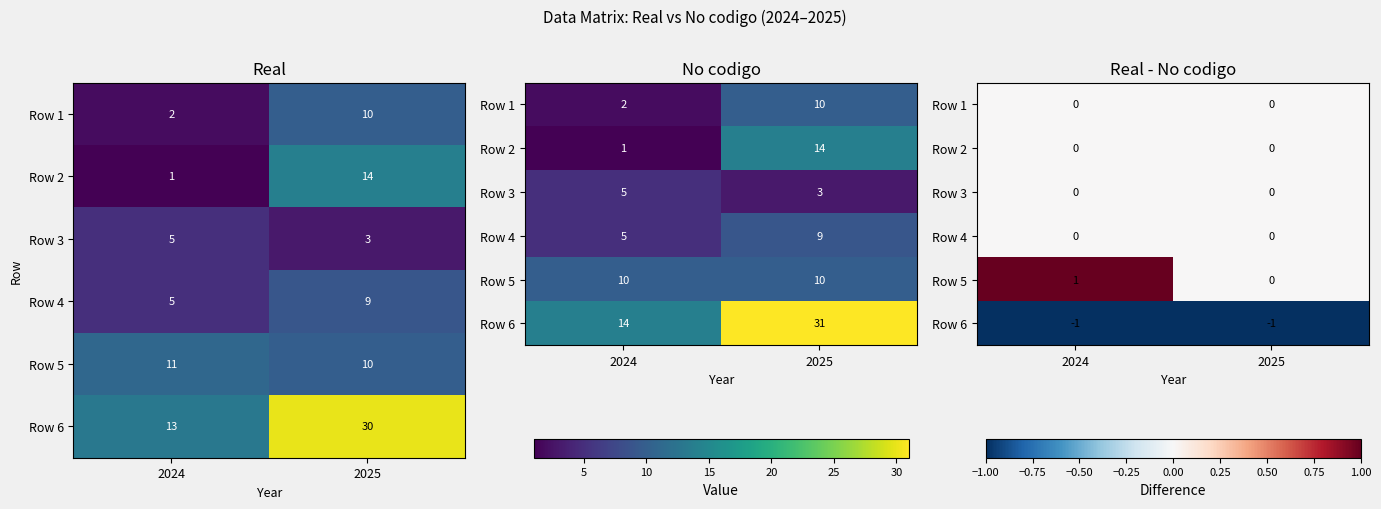

How many Row 5 values are between 0 and 1?

2